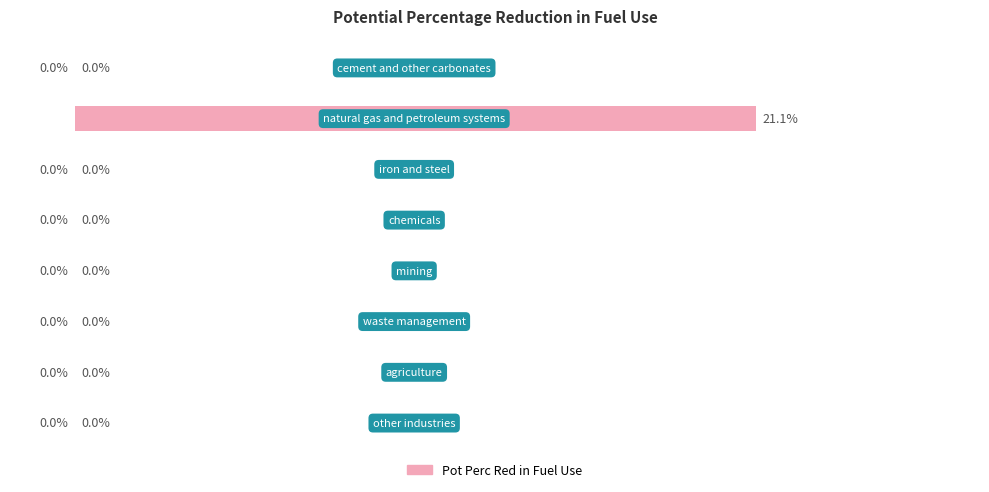

Are the bars horizontal?

Yes